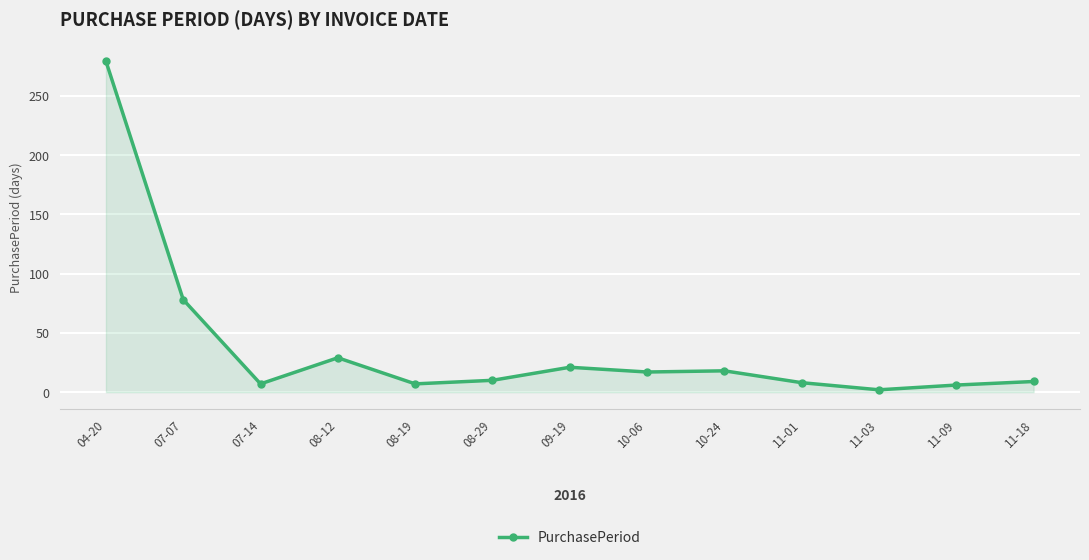

The value at 08-19 is 7. True or false?

True